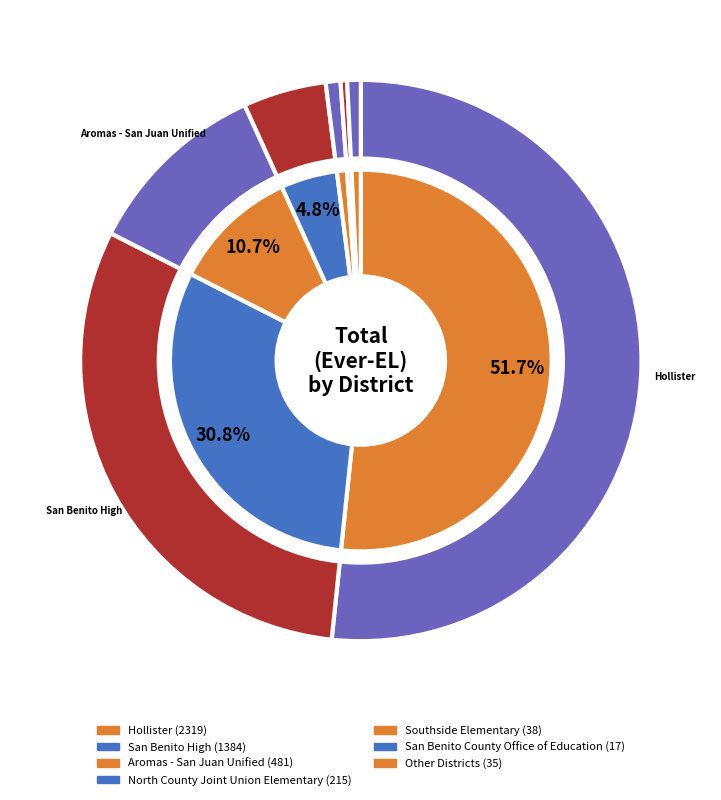

True or false: Bitterwater-Tully Elementary accounts for 0% of the total.

True